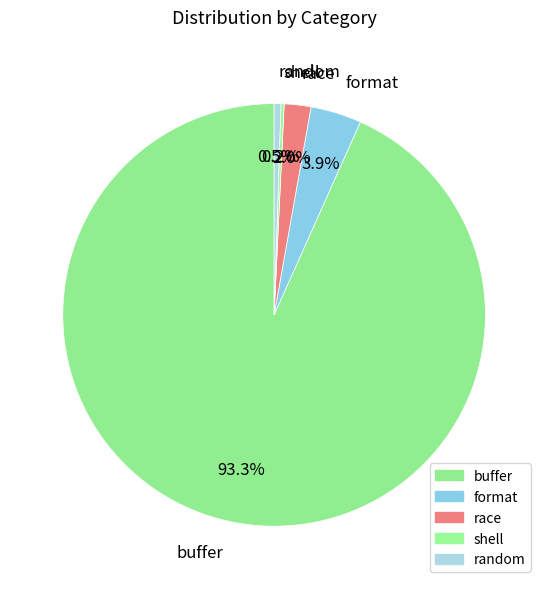

Is it true that race is 2% of the pie?

True